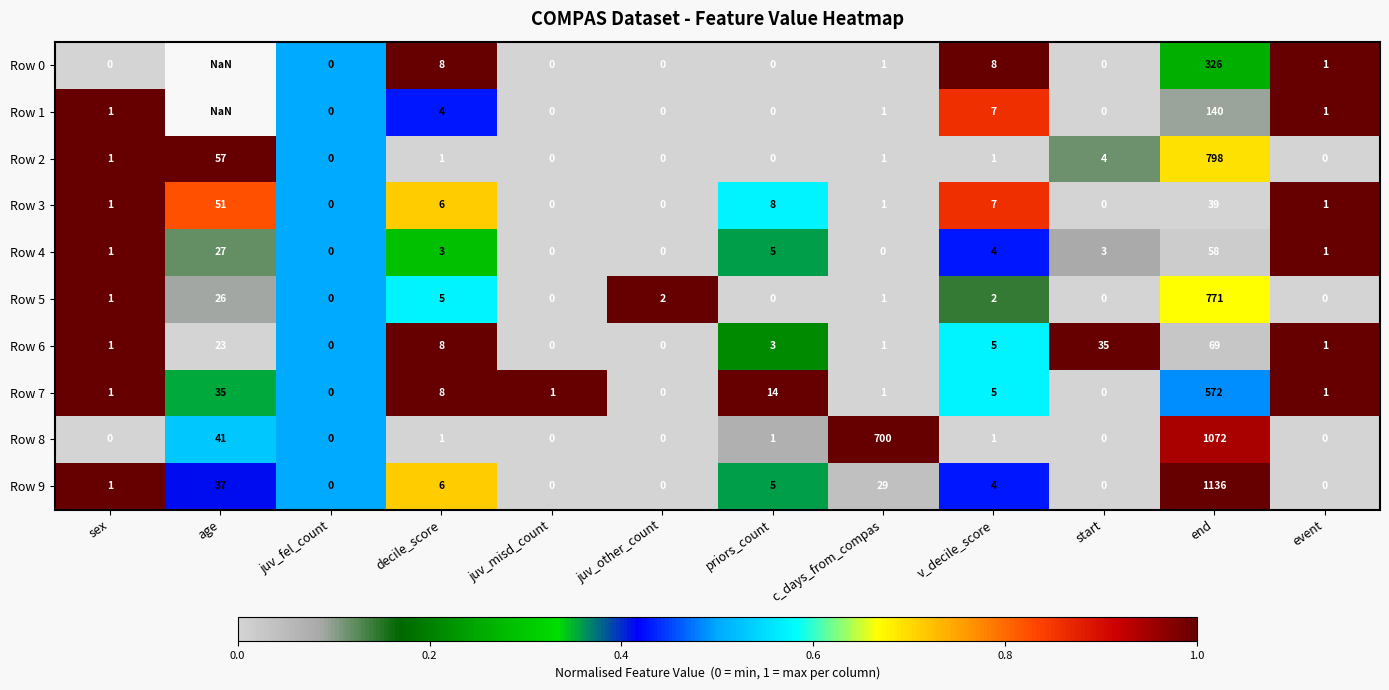

At which label is Row 9 closest to 568?

age